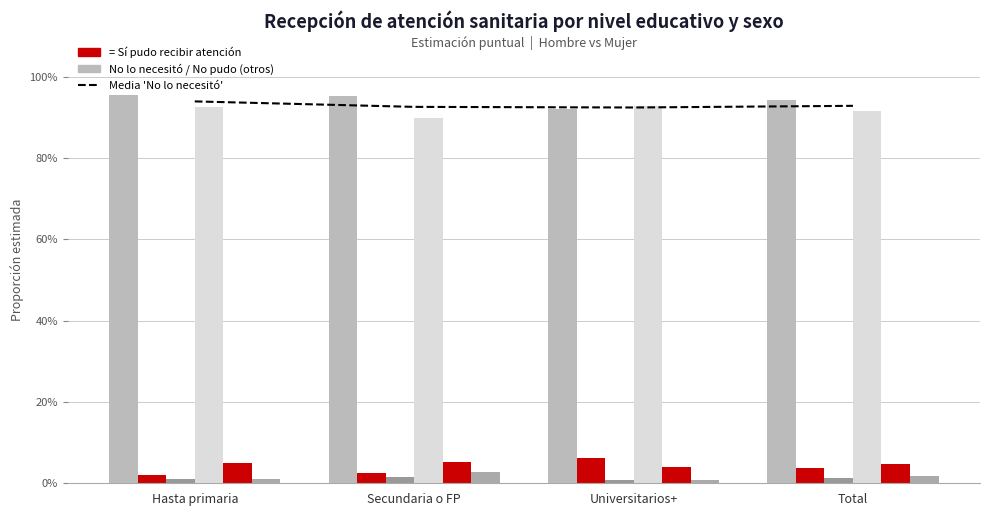

Which has a higher value, Total or Universitarios+?

Total